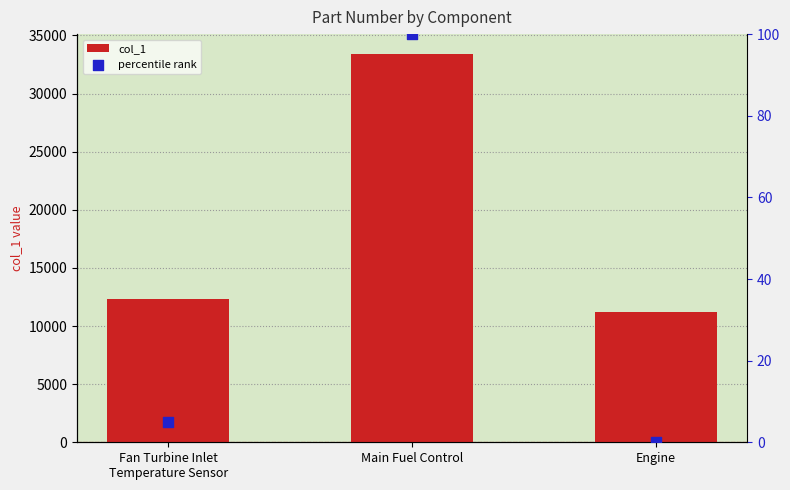

What are all the series names shown in the legend?

col_1, percentile rank